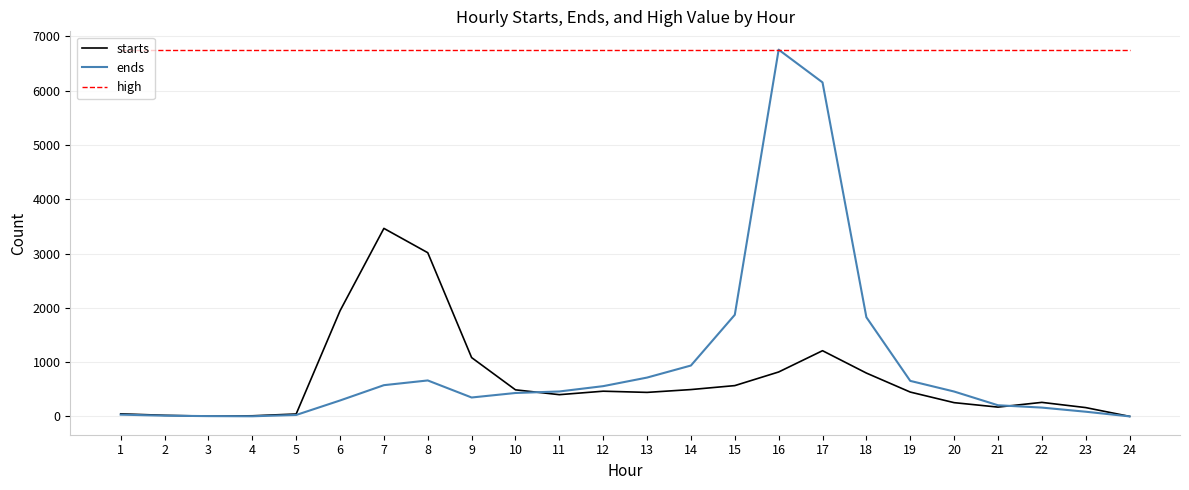

Count the number of categories in the chart.

24